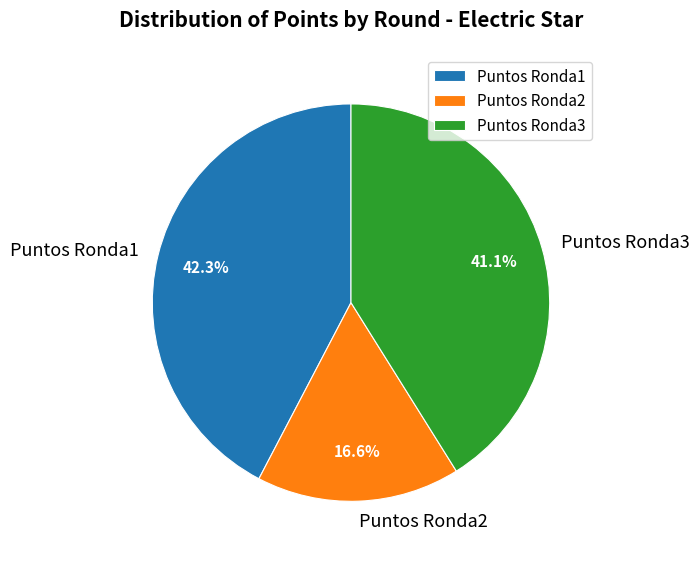

How much of the chart is everything except Puntos Ronda3?

58.9%